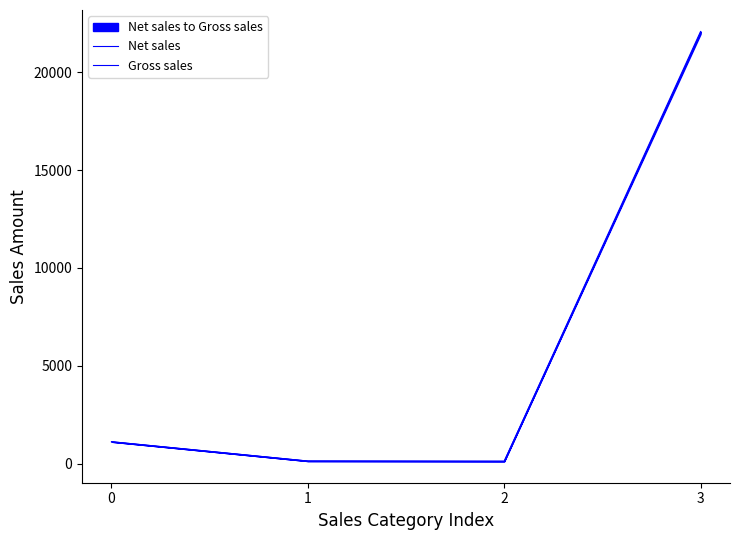

Which series has the largest total across all categories?

Gross sales